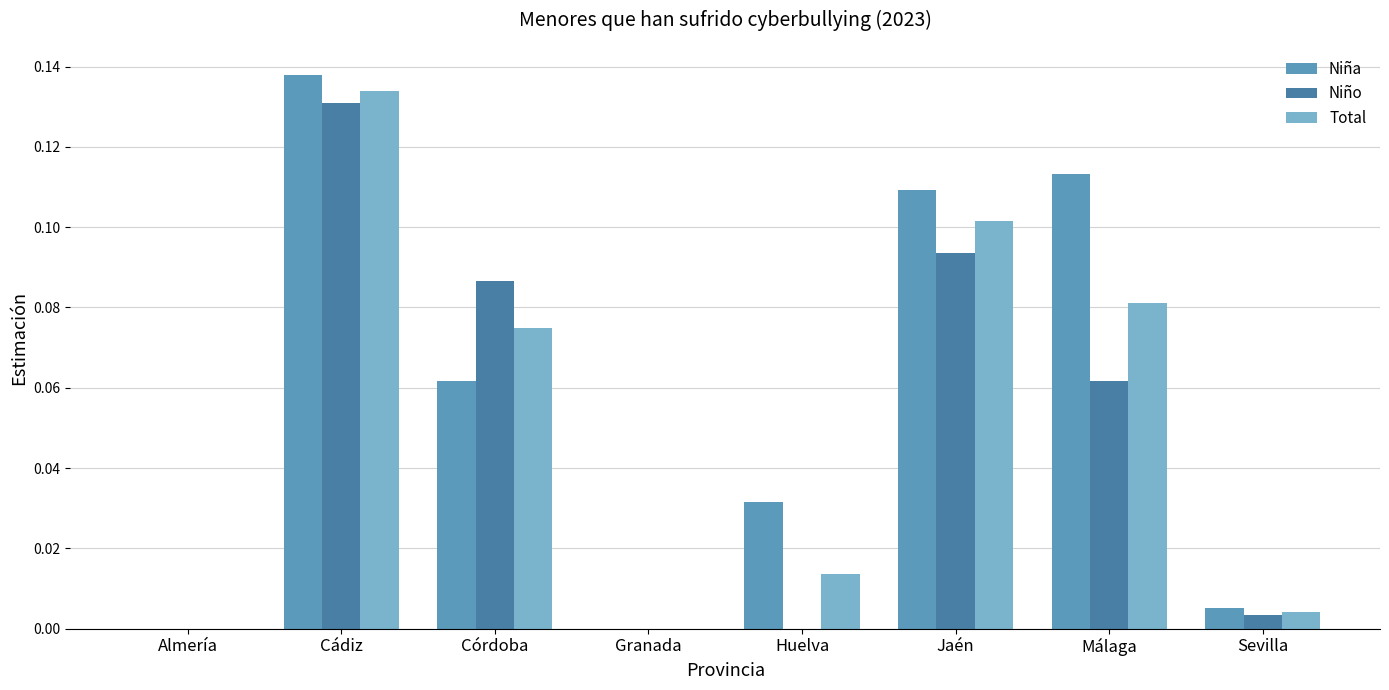

Which series has the largest range (max minus min)?

Niña